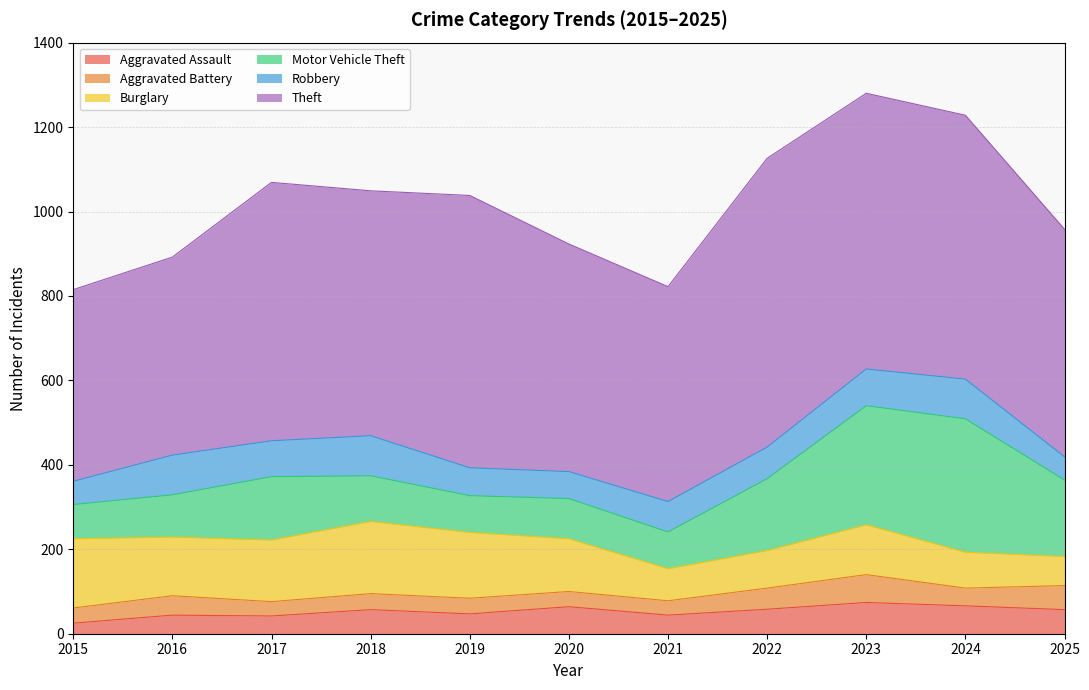

How many interior local valleys does the Aggravated Battery series have?

3